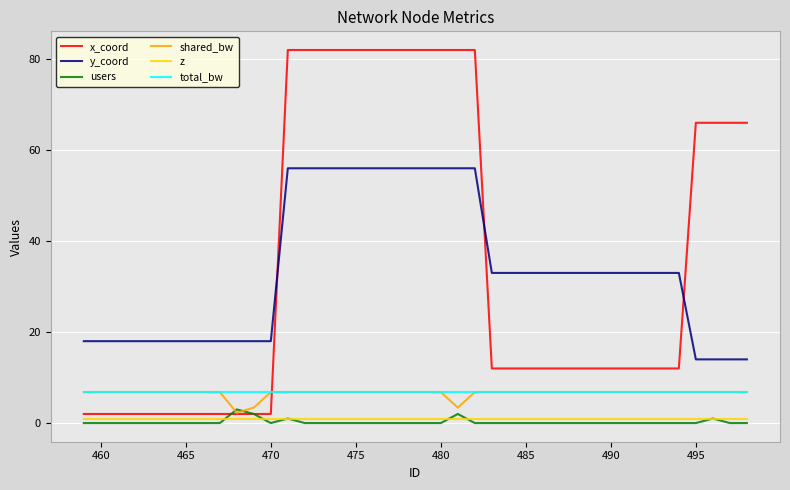

What is the greatest value displayed?

82.0